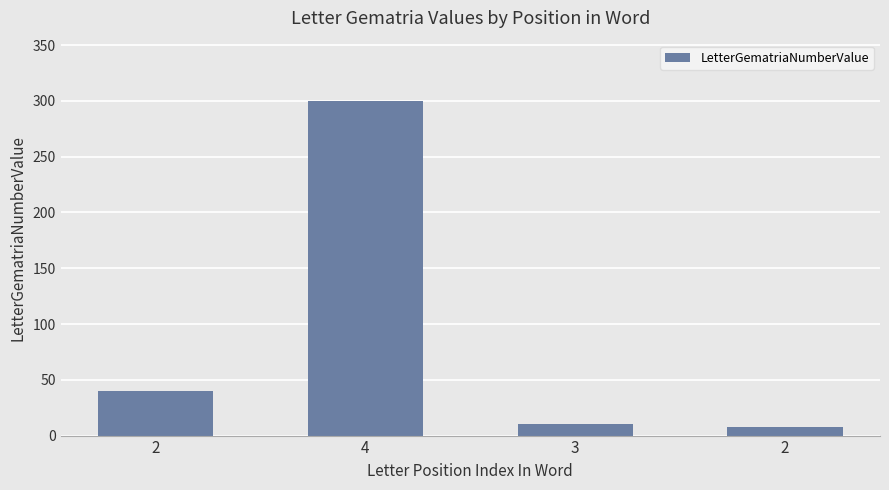

How many data points are less than 40?

2